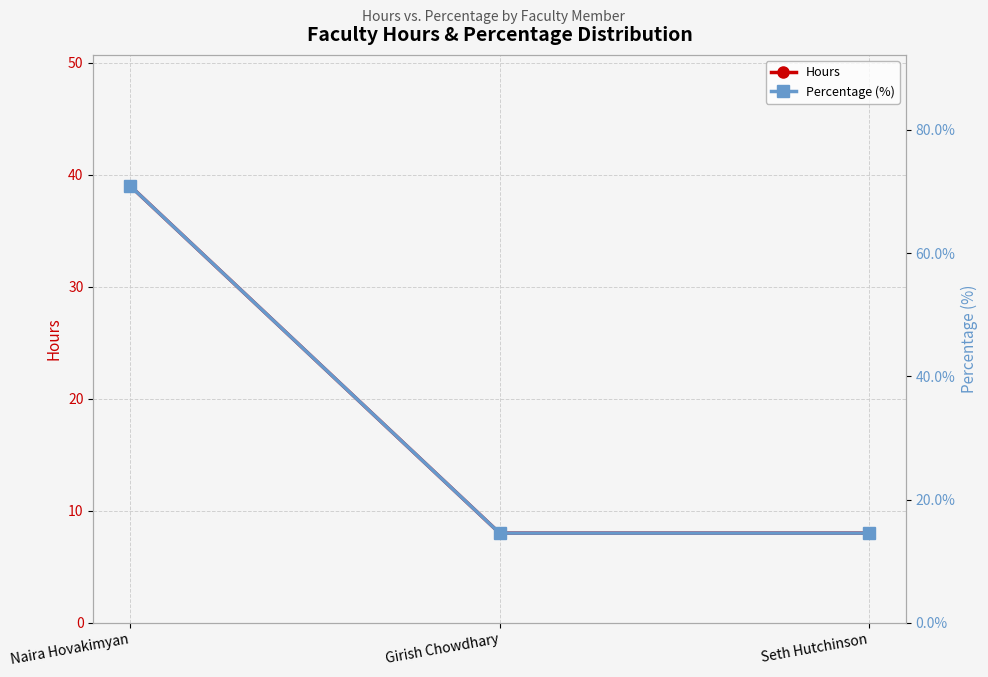

What is the sum of all Hours values?

55